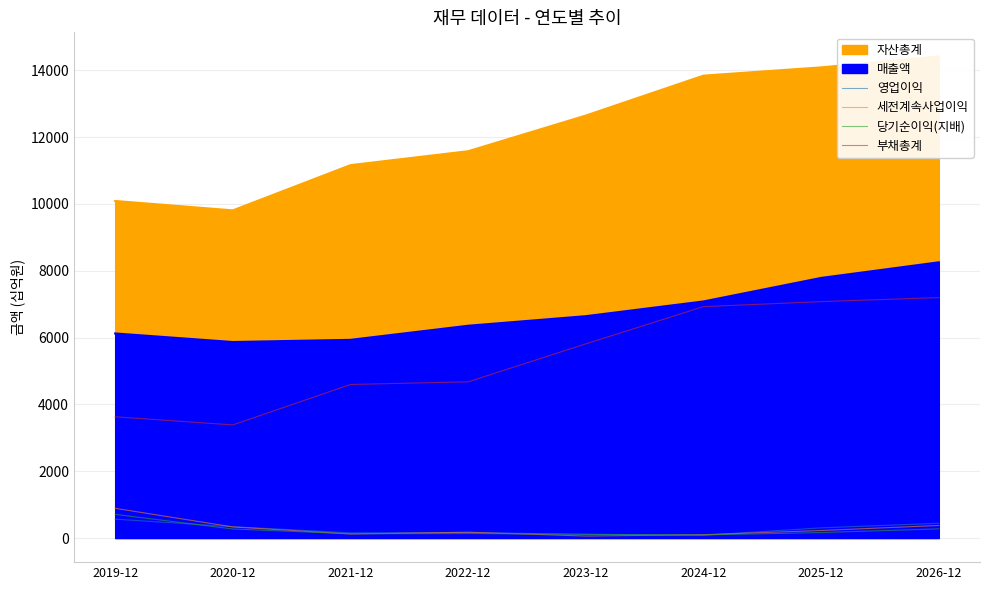

True or false: 영업이익 and 부채총계 cross at least once.

False